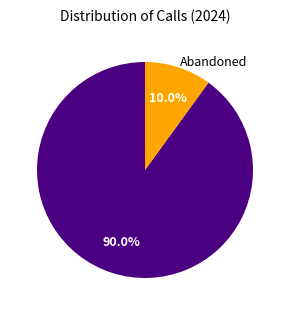

Is there a majority slice in this chart?

Yes